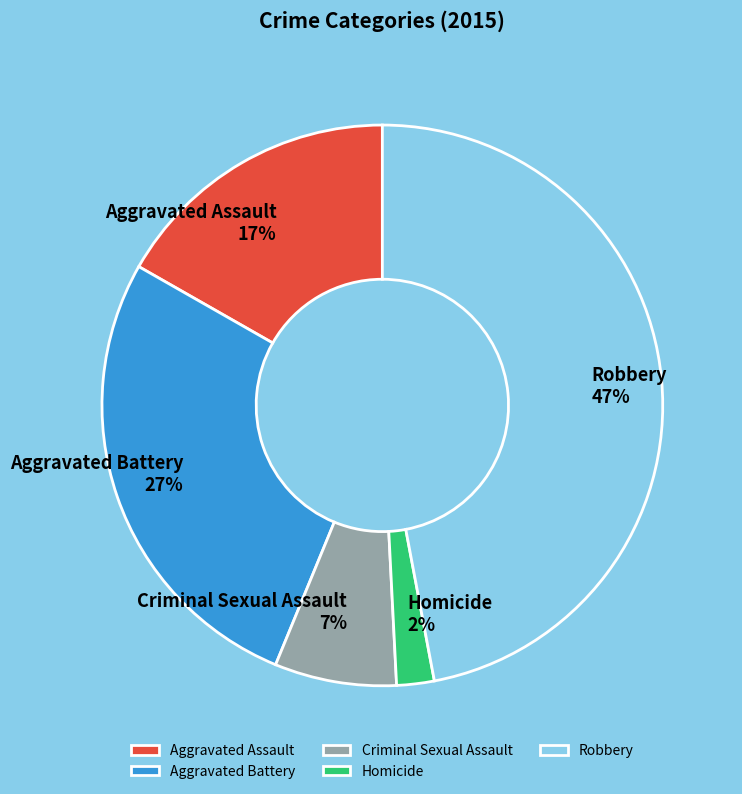

Which category has the smallest portion of the pie?

Homicide